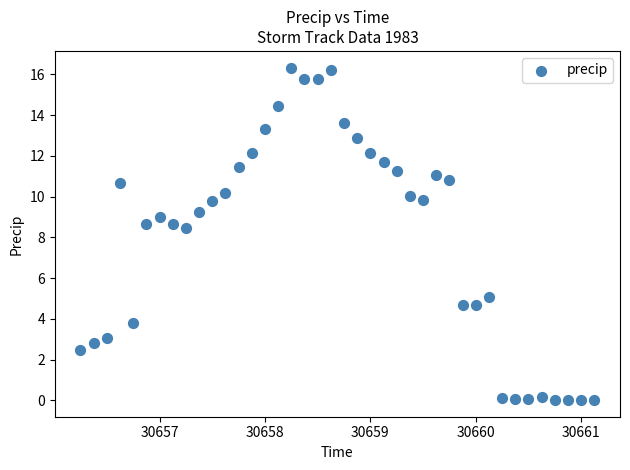

What is the range of X values (max minus min)?

4.9